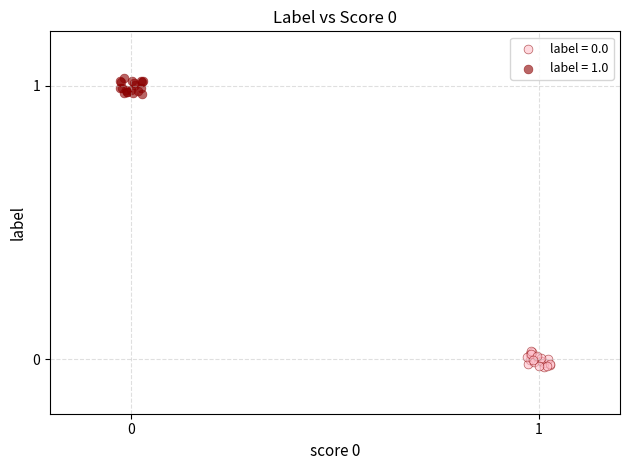

Which series contains the highest Y value?

label = 1.0